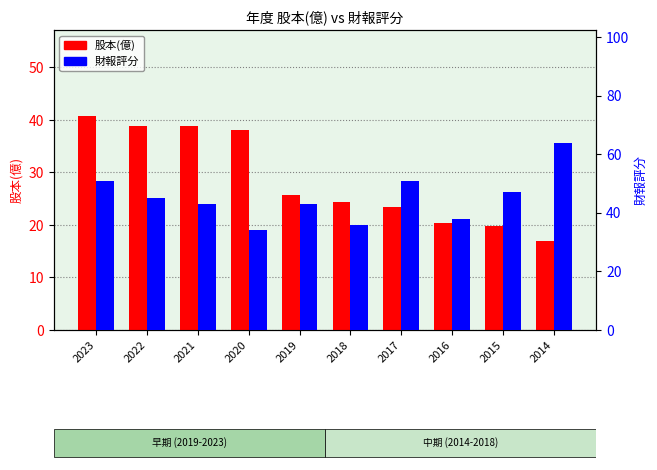

The value of 股本(億) at 2021 is 38.8. True or false?

True